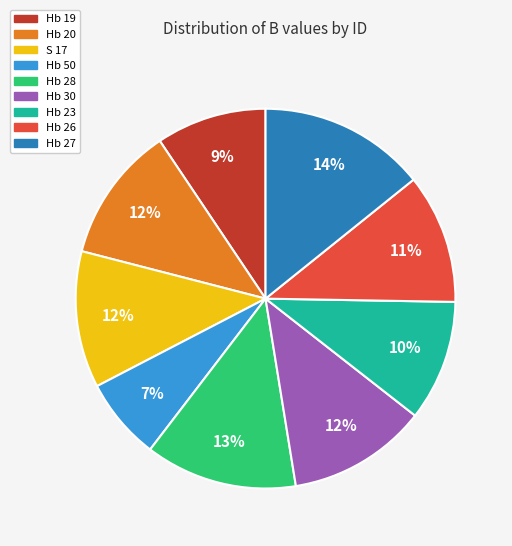

Which category has the biggest portion of the pie?

Hb 27